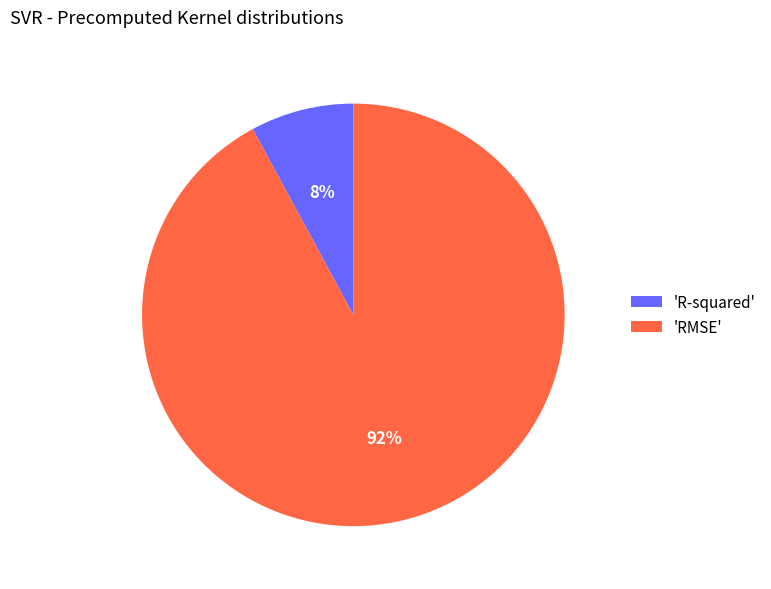

The 'R-squared' slice represents 8% of the pie. True or false?

True